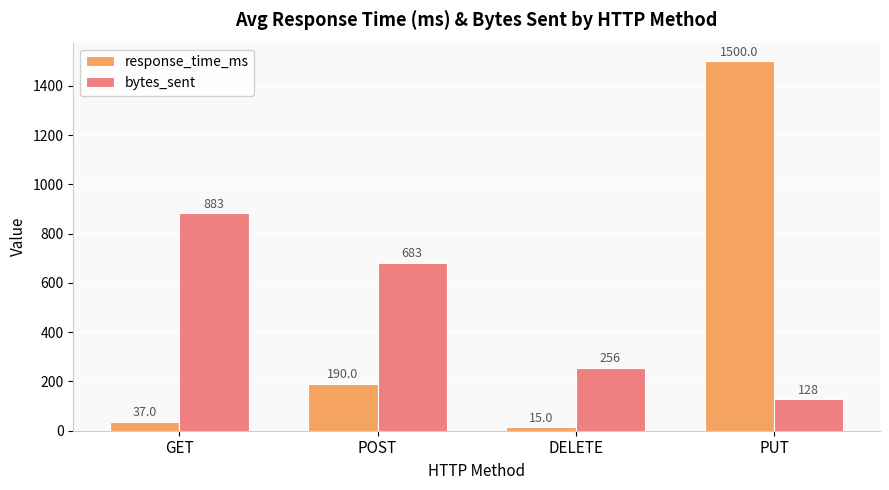

At which label does response_time_ms reach its minimum?

DELETE